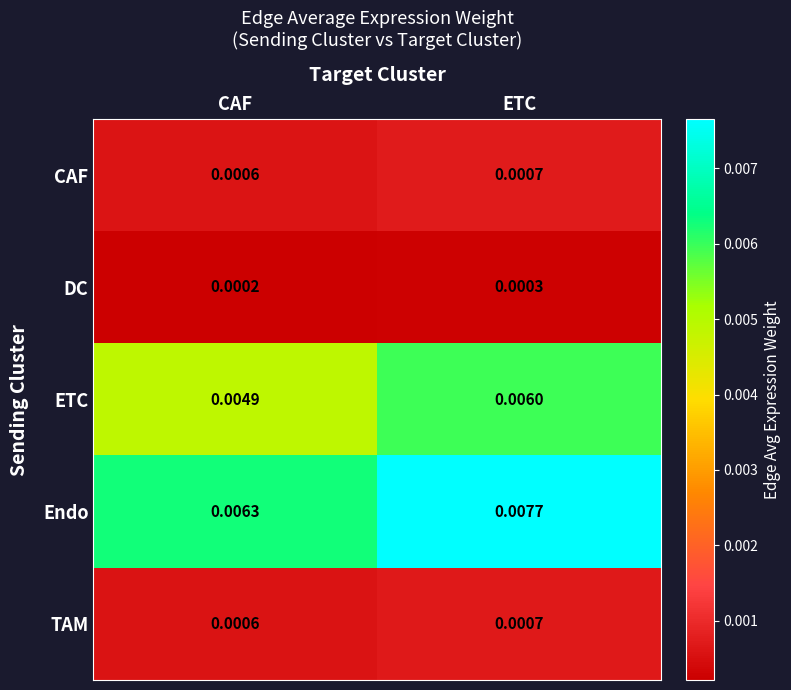

At which label does TAM reach its peak?

ETC